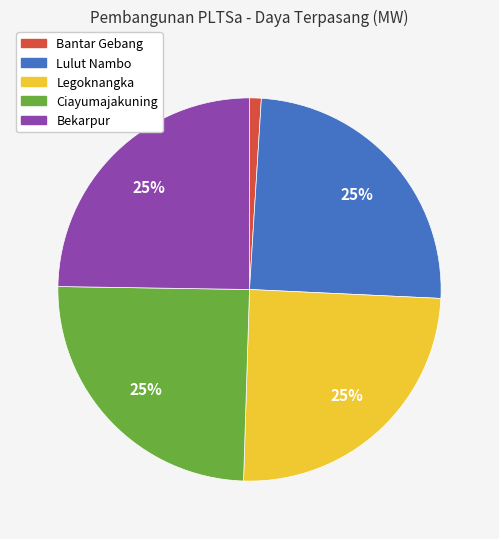

Does Lulut Nambo account for over 50% of the chart?

No